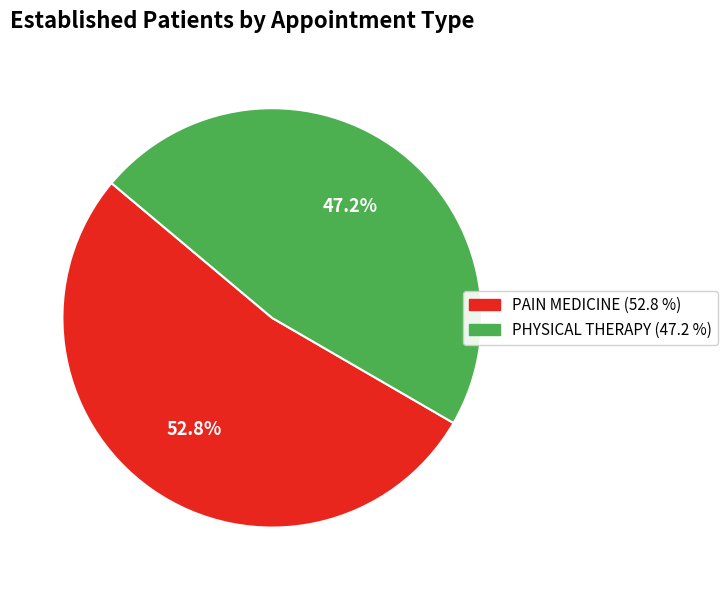

To the nearest percent, what is the combined percentage of PHYSICAL THERAPY and PAIN MEDICINE?

100%